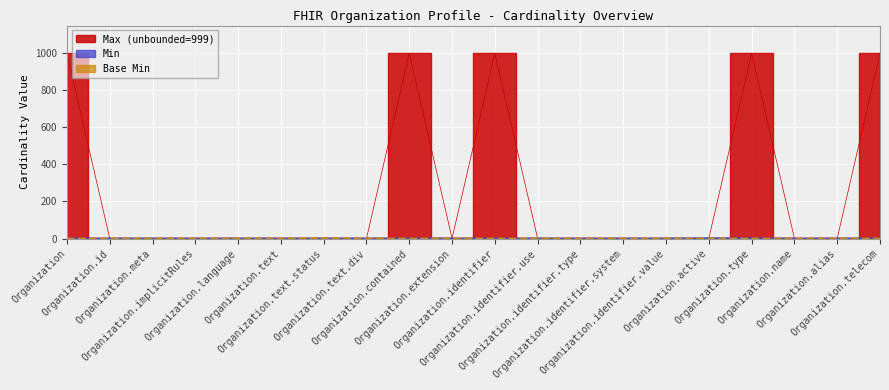

Reading left to right, what are all the values shown in this chart?

Base Min: 0	0	0	0	0	0	1	0	0	0	0	0	0	0	0	0	0	0	0	0
Min: 0	0	0	0	0	0	0	0	0	0	0	0	0	0	0	1	1	0	0	0
Max_numeric: 999	1	1	1	1	1	1	1	999	1	999	1	1	1	1	1	999	1	1	999